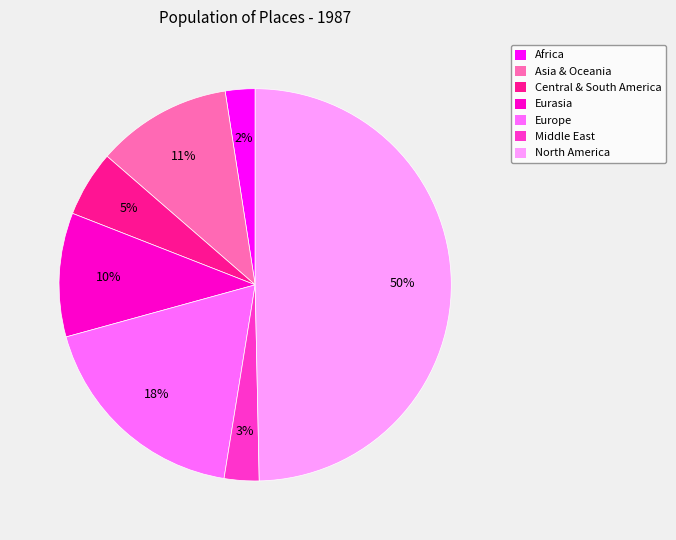

To the nearest percent, what is the average slice percentage?

14%